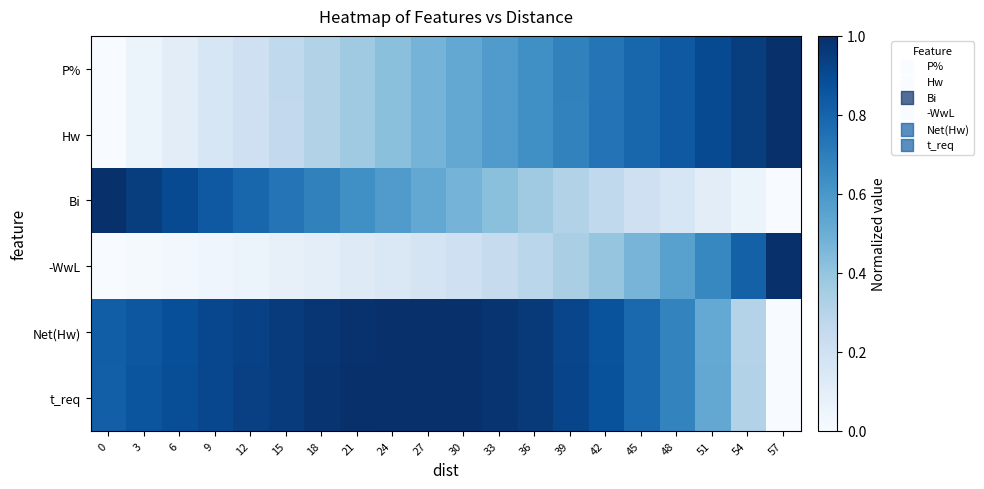

How many categories are shown in the chart?

20